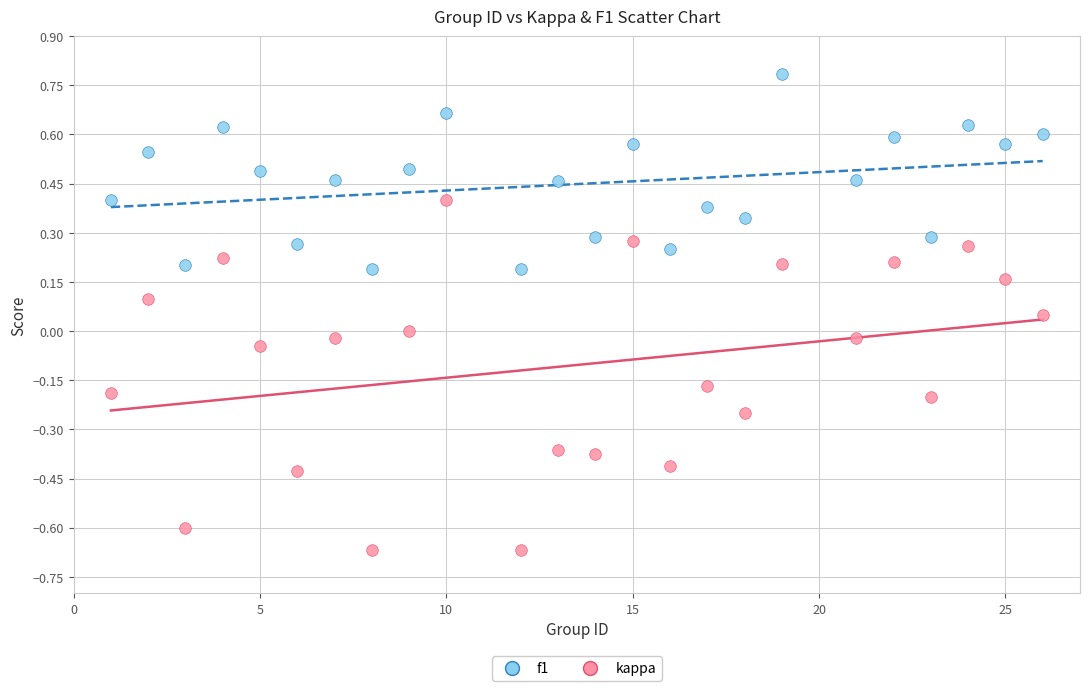

Which series has the widest spread of Y values?

kappa